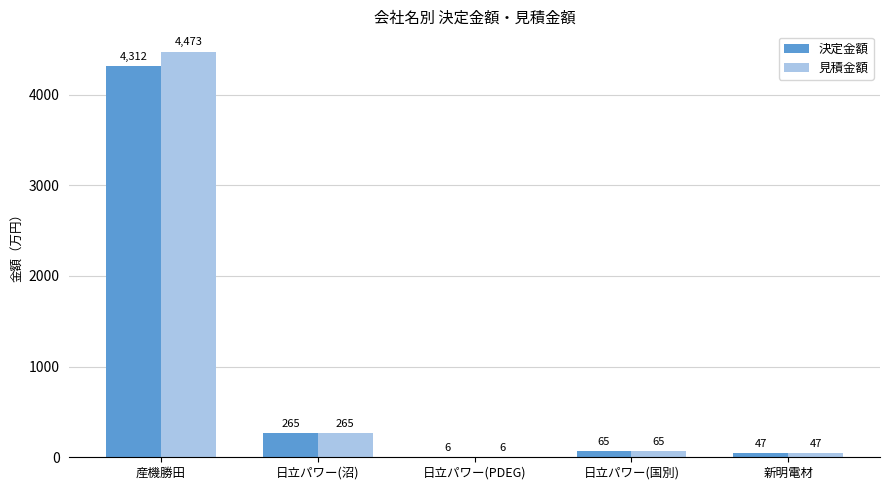

What are all the series names shown in the legend?

決定金額, 見積金額